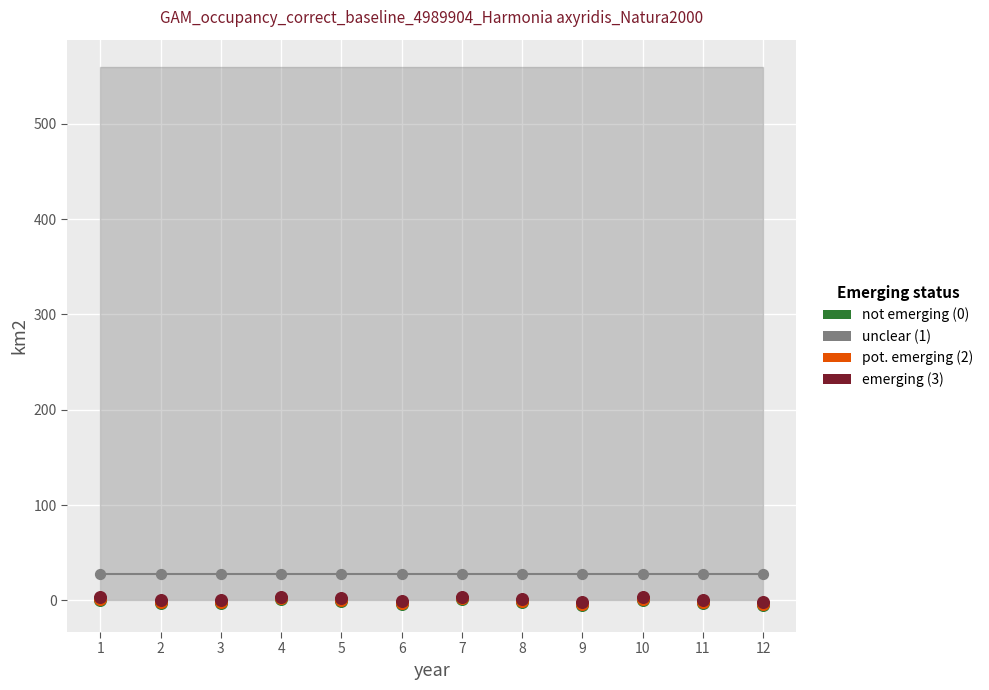

Which series reaches the minimum Y coordinate?

not emerging (0)